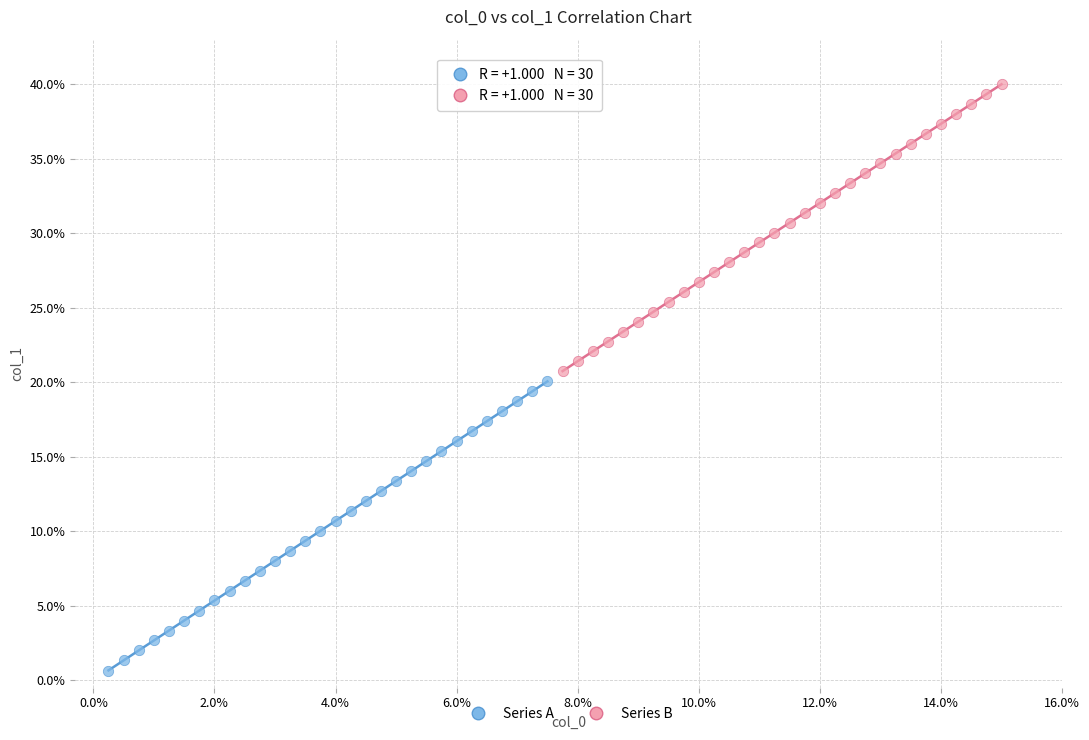

Which series has the widest spread of Y values?

Series A